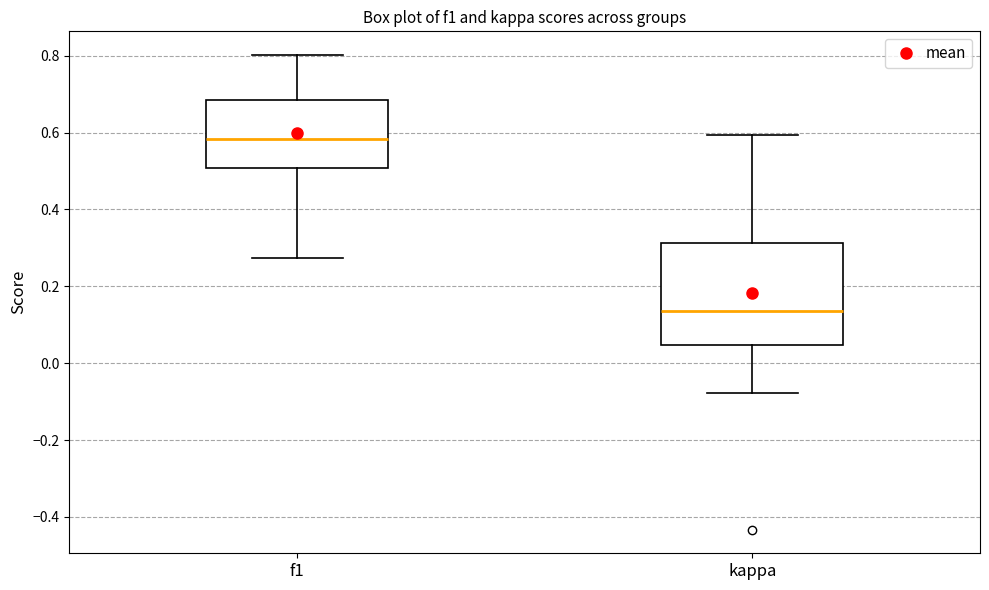

Reading left to right, transcribe this box plot: for each box, give where its median line is, the range the box spans, and where its two whiskers end, as read against the y-axis. The values are not printed on the chart, so give them approximately, as read against the axis.

f1: median 0.58, box 0.50 to 0.68, whiskers 0.28 to 0.80
kappa: median 0.14, box 0.04 to 0.32, whiskers -0.08 to 0.60